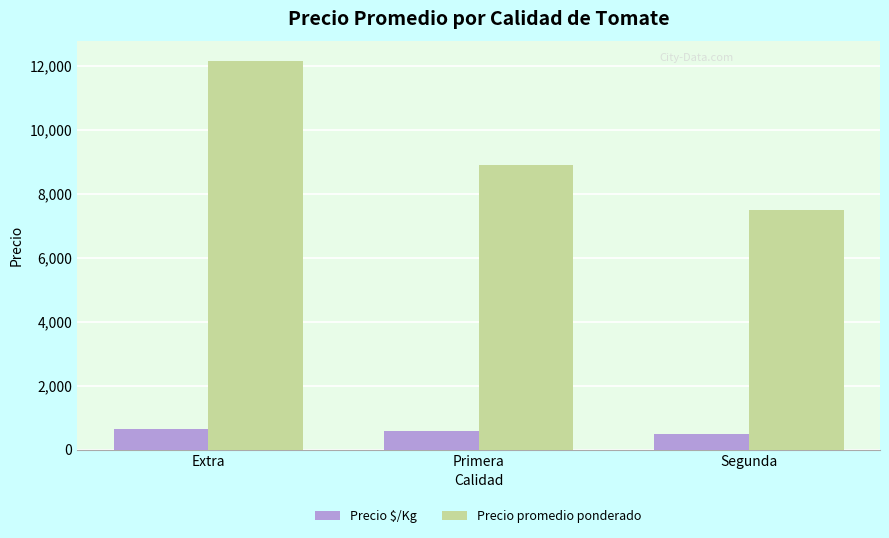

What is the minimum value for Precio promedio ponderado?

7500